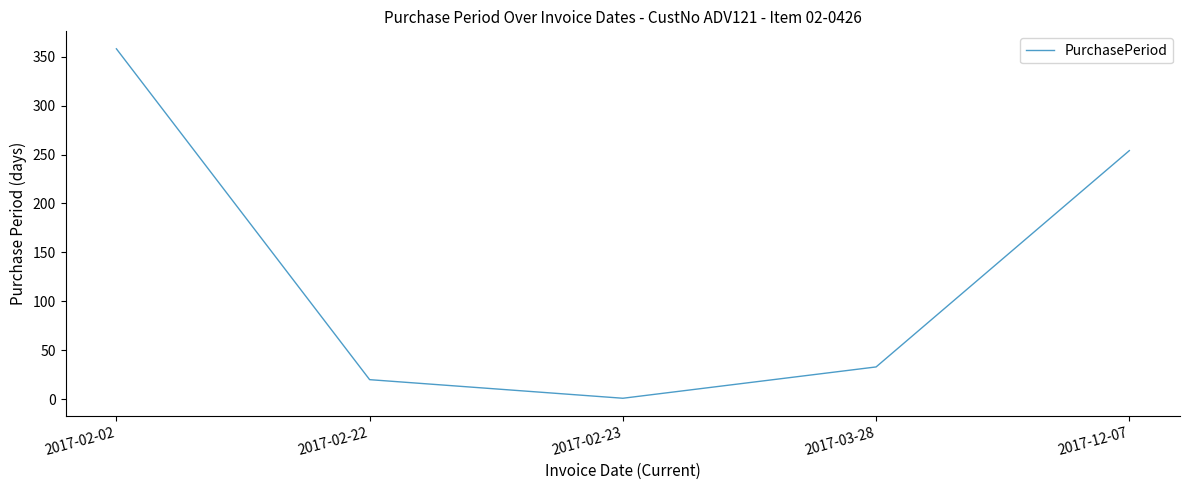

Reading right to left, transcribe all the data shown in this chart.

254	33	1	20	358